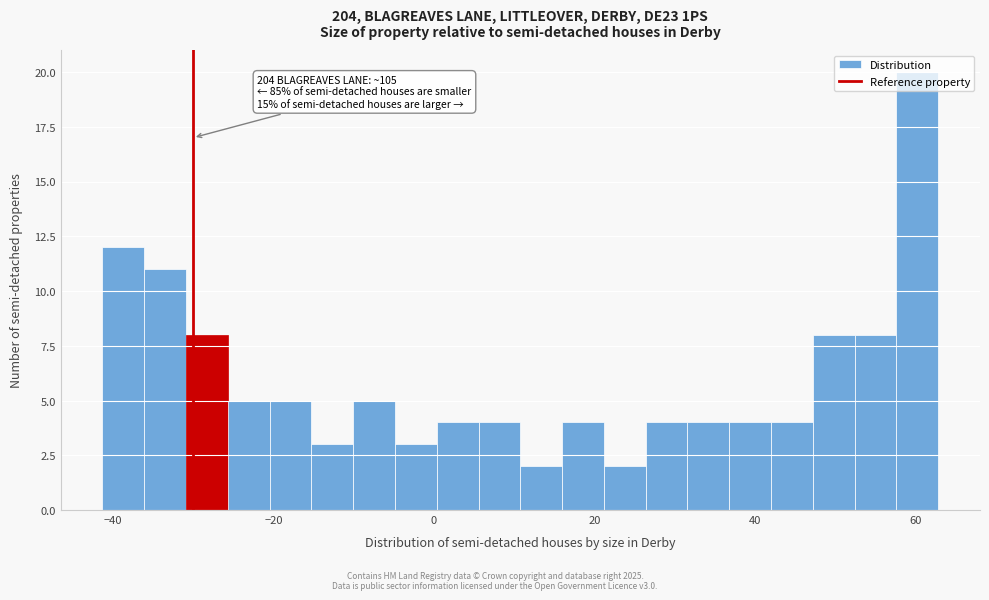

Around what value on the x-axis is the tallest bar? Give the approximate position of its centre, as read against the axis.

60